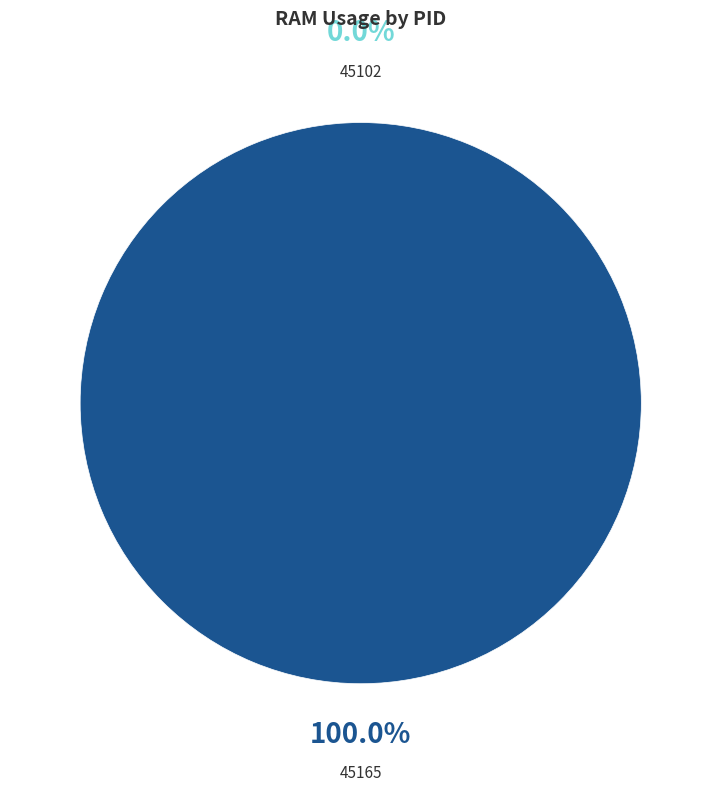

What portion of the pie excludes 45102?

100.0%